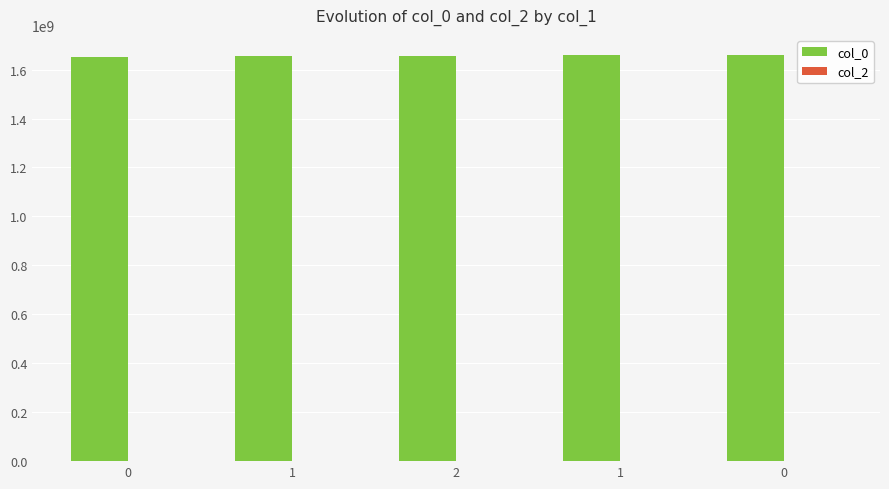

How many values are below 1655426056?

2